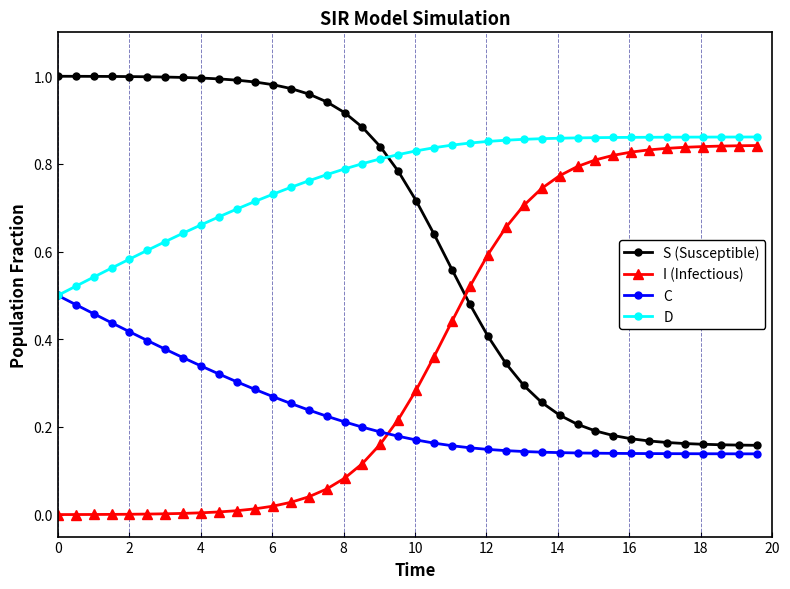

Which series has the largest total across all categories?

D